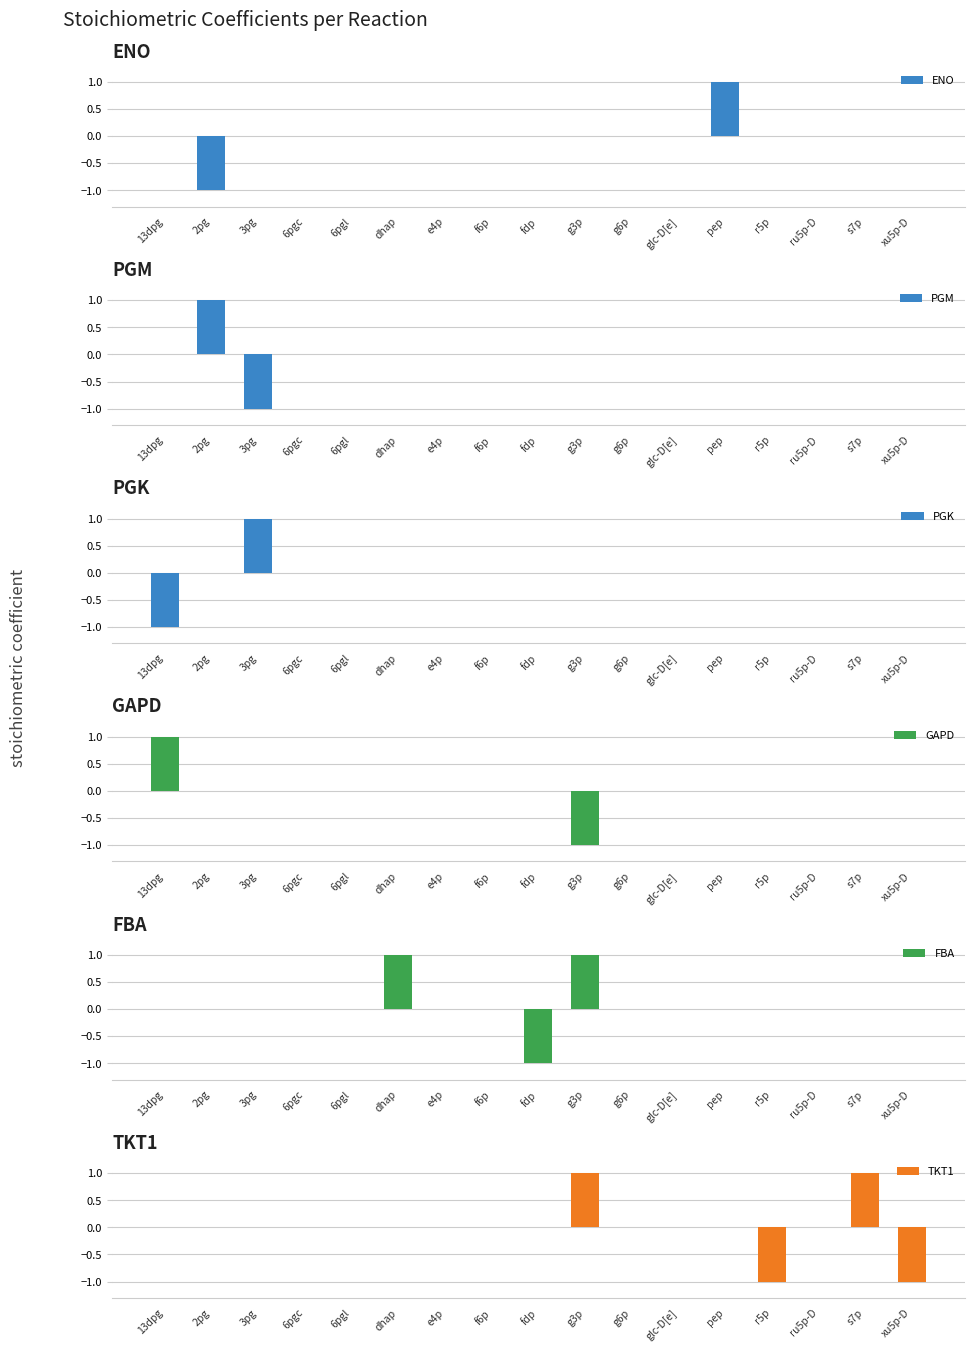

The ENO series shows 0 at dhap. True or false?

True